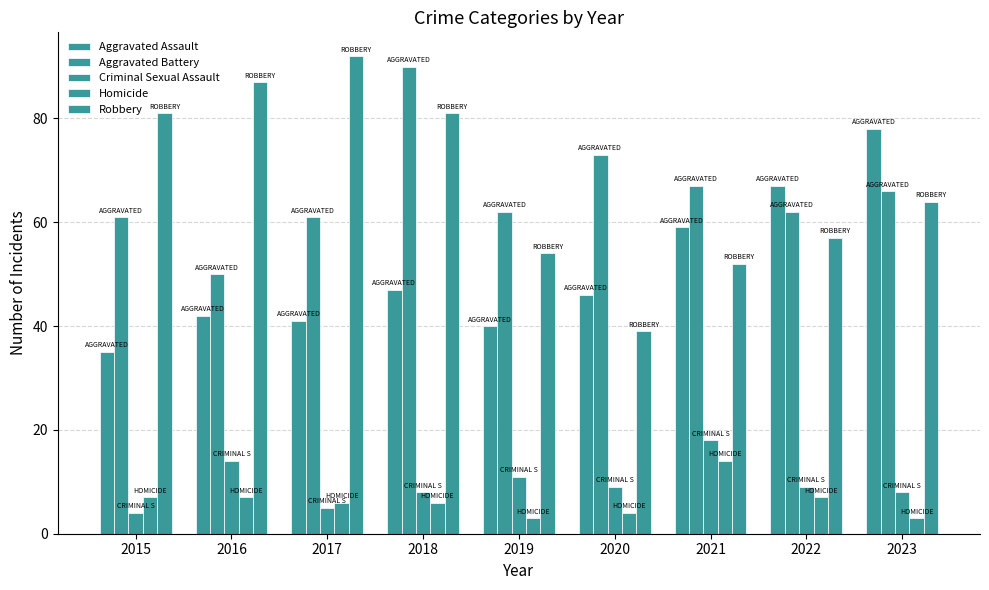

List the series in order of their peak value, lowest first.

Homicide, Criminal Sexual Assault, Aggravated Assault, Aggravated Battery, Robbery